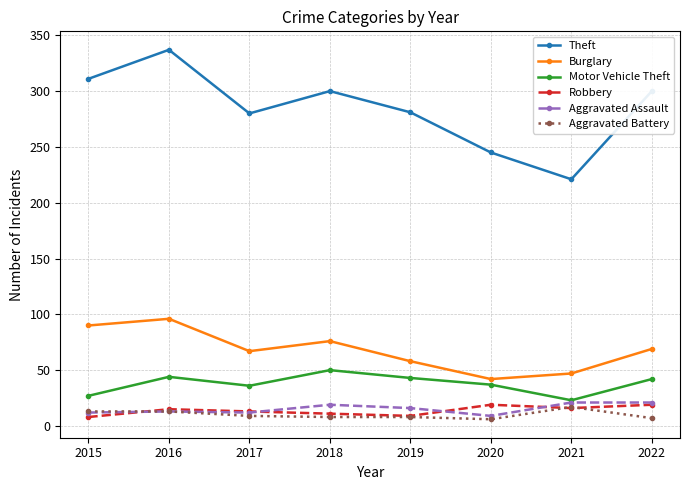

At how many categories does at least one series exceed 289?

4